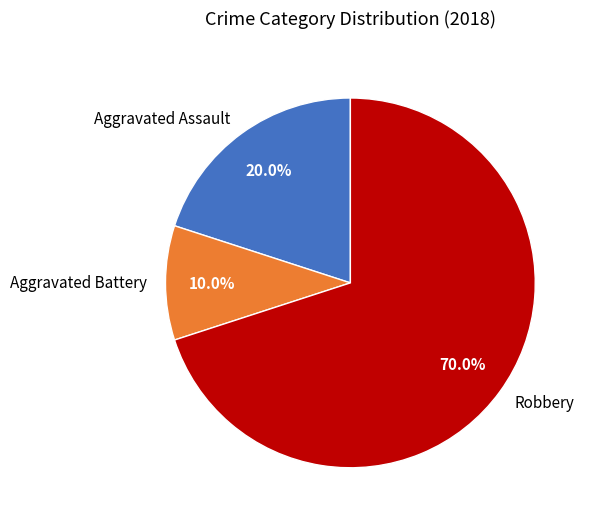

Count the number of slices in the pie.

3